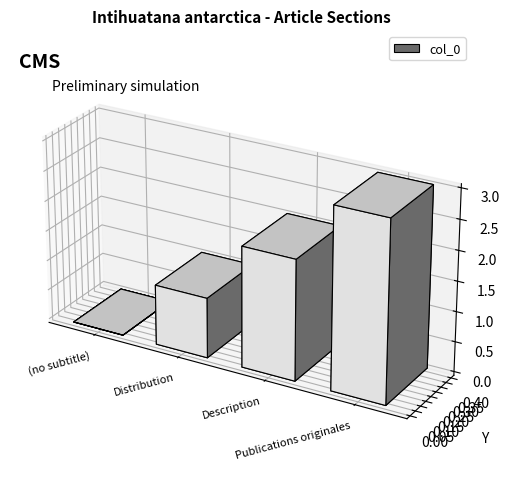

The chart shows a value of 2 at Description. True or false?

True